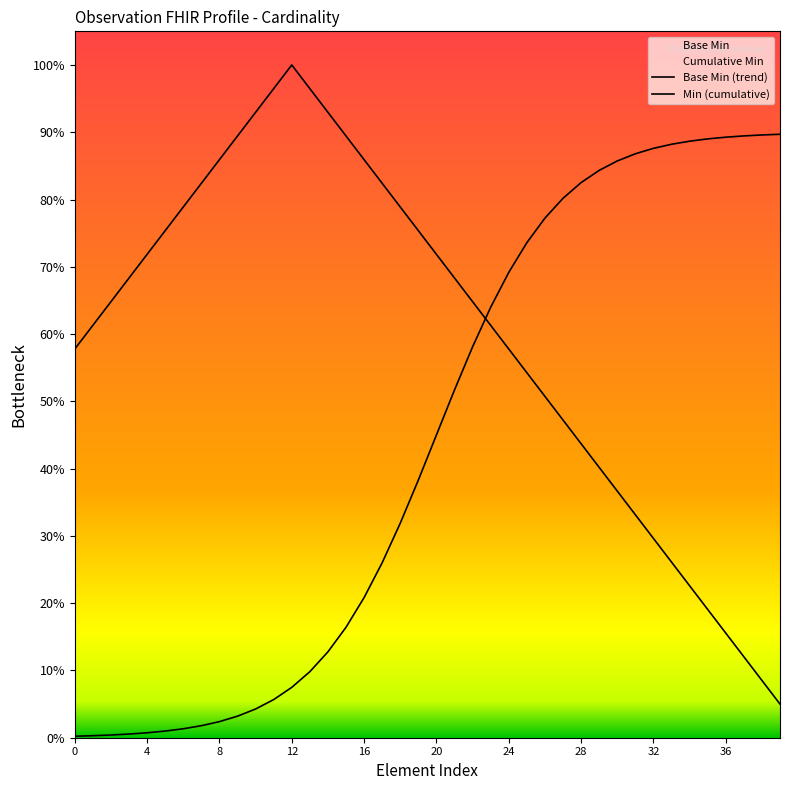

What is the label of the 10th point from the left?

36